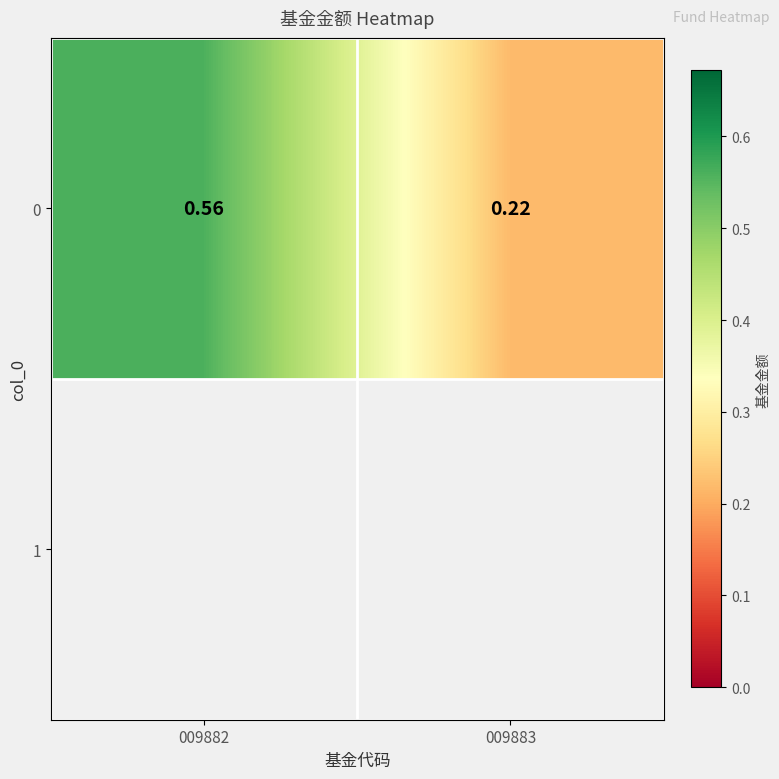

Which label corresponds to the largest value in the chart?

009882